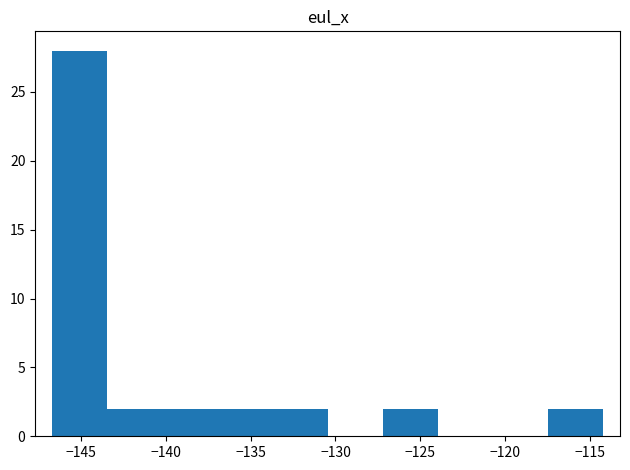

Reading left to right, transcribe this chart: for each bar, give the range it covers on the x-axis and its height. Neither the bar edges nor the heights are printed on the chart, so give them approximately, as read against the axes.

-146.5 to -143.5: 28
-143.5 to -140.0: 2
-140.0 to -137.0: 2
-137.0 to -133.5: 2
-133.5 to -130.5: 2
-130.5 to -127.0: 0
-127.0 to -124.0: 2
-124.0 to -120.5: 0
-120.5 to -117.5: 0
-117.5 to -114.0: 2